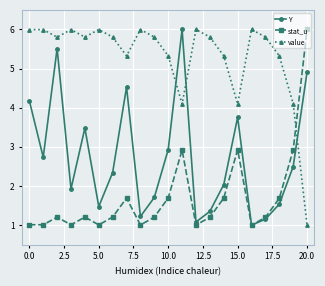

True or false: Y and value cross at least once.

True